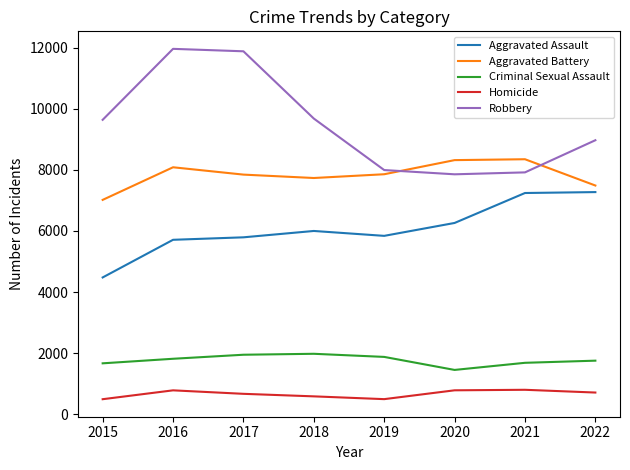

Rank the series by their maximum value, from lowest to highest.

Homicide, Criminal Sexual Assault, Aggravated Assault, Aggravated Battery, Robbery